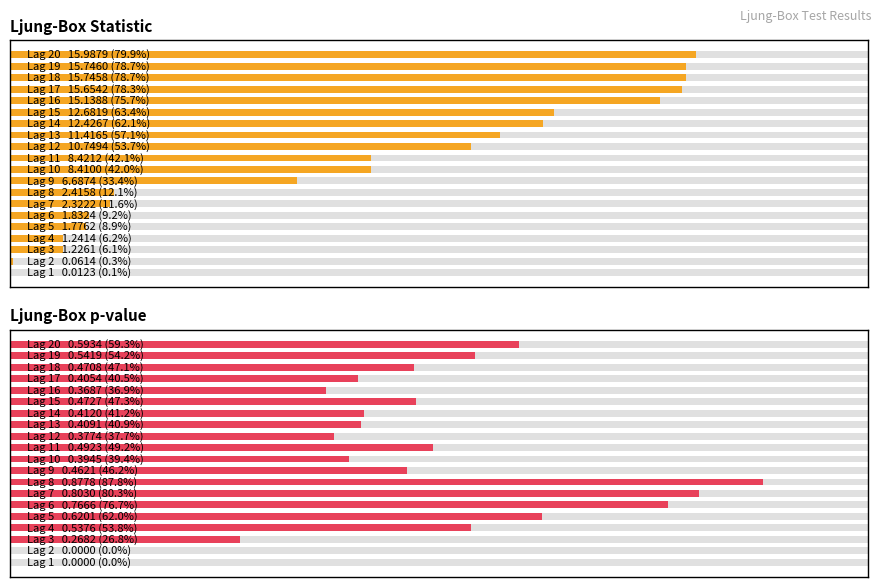

What is the sum of the Ljung-Box p-value values at 15 and 10?

0.9